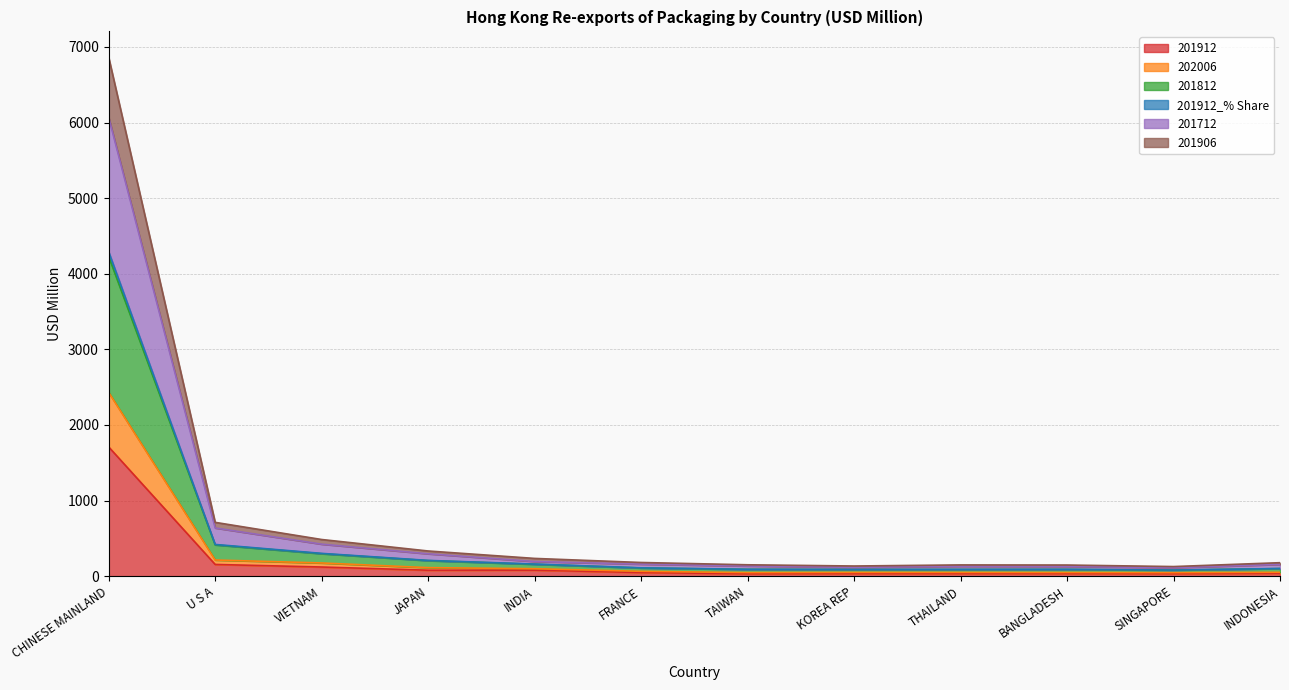

Does the chart have visible grid lines?

Yes